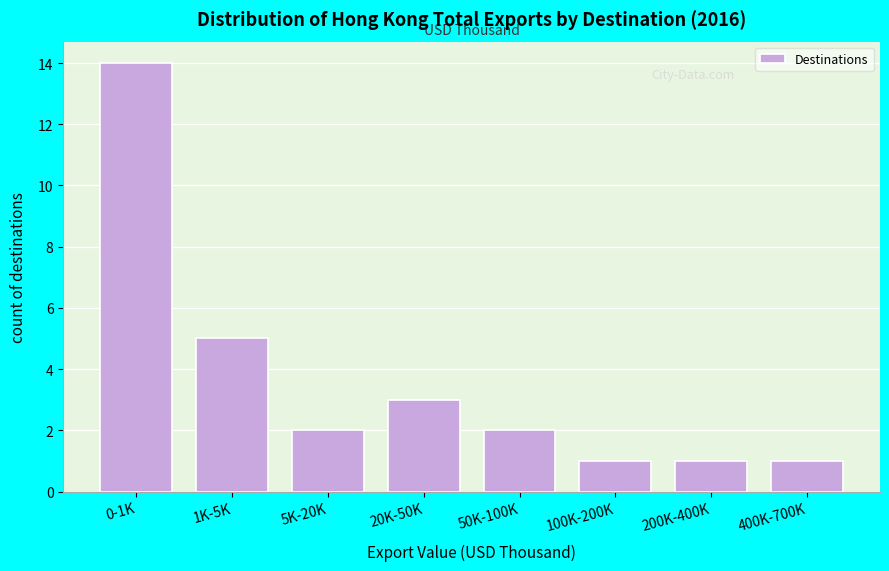

Reading right to left, transcribe all the data shown in this chart.

400K-700K=1	200K-400K=1	100K-200K=1	50K-100K=2	20K-50K=3	5K-20K=2	1K-5K=5	0-1K=14